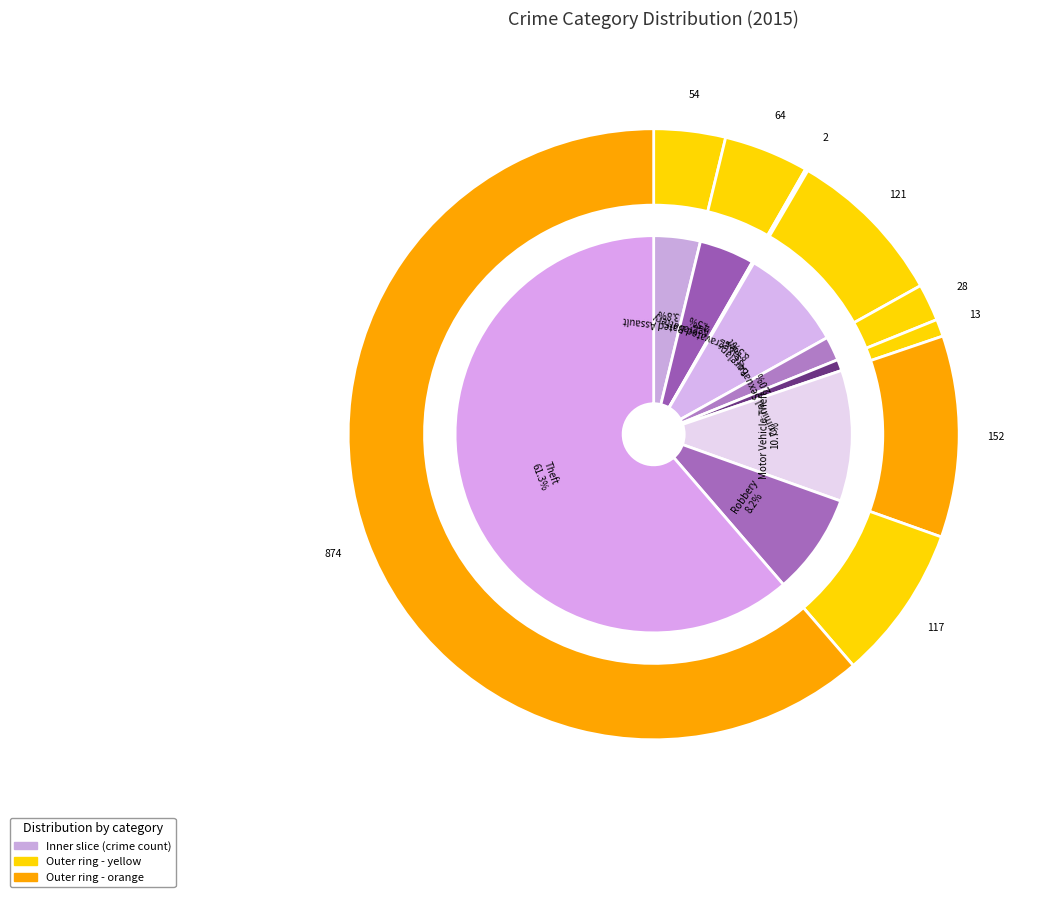

To the nearest percent, what is the difference between the largest and smallest slice percentages?

61%